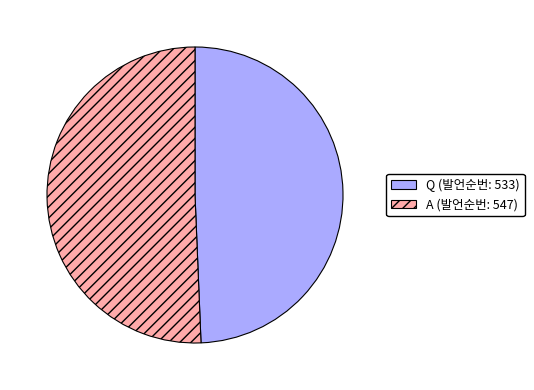

Which category has the biggest portion of the pie?

A